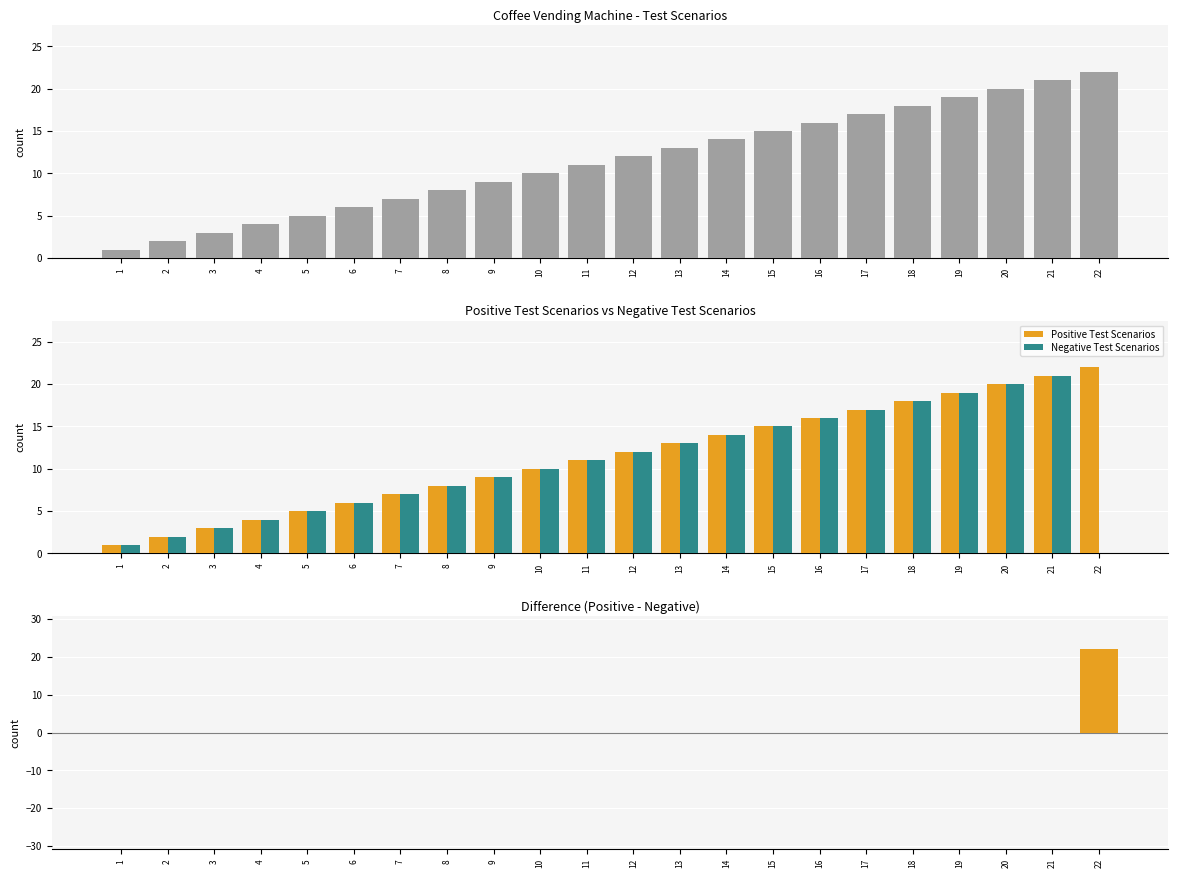

What is the value of the Negative Test Scenarios bar at the 14th from the left?

14